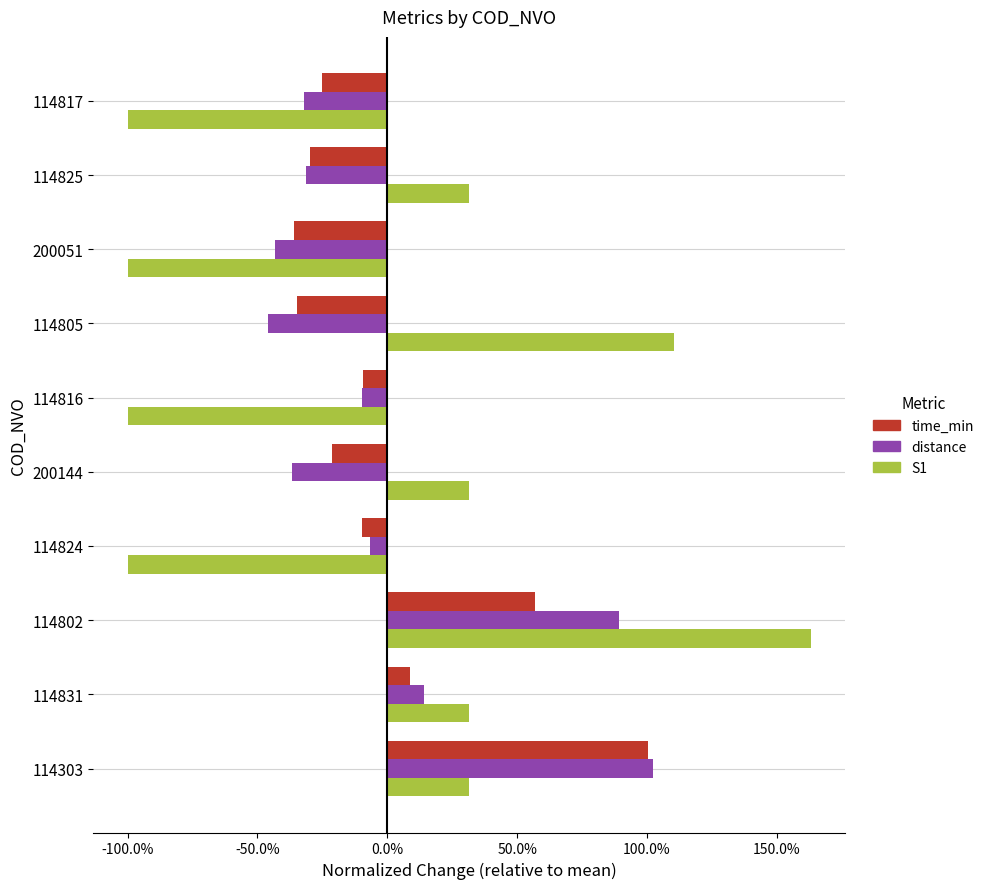

What are all the series names shown in the legend?

time_min, distance, S1